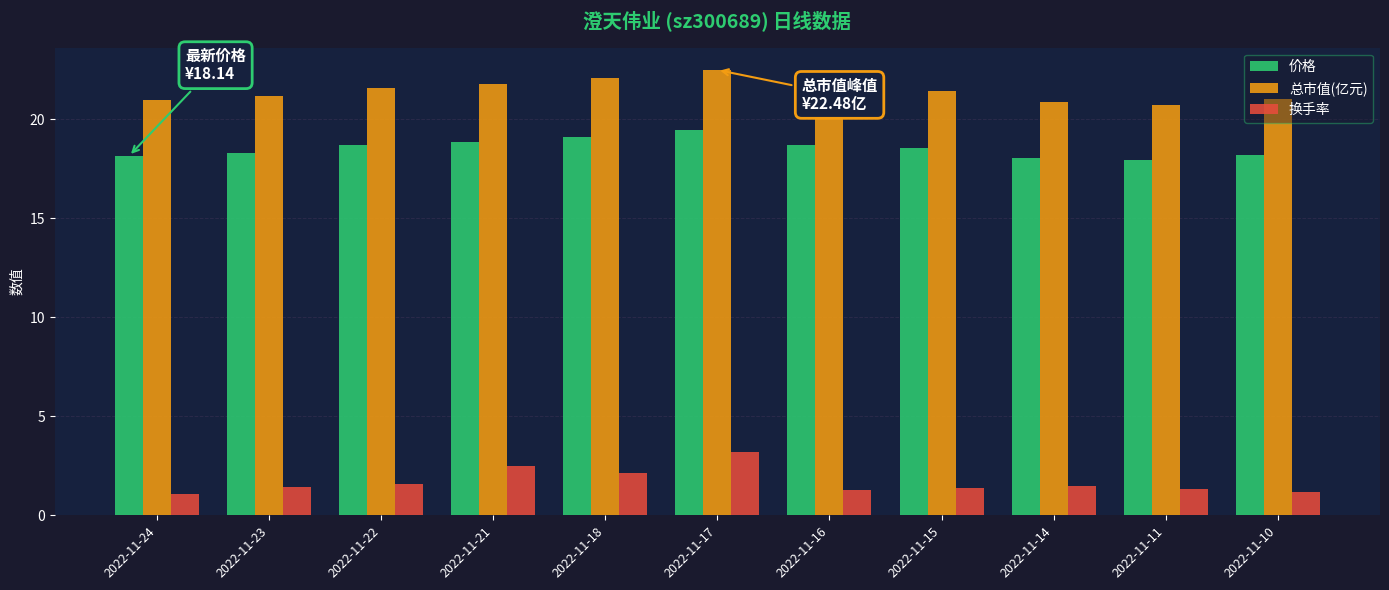

What is the lowest value of the 换手率 series?

1.1